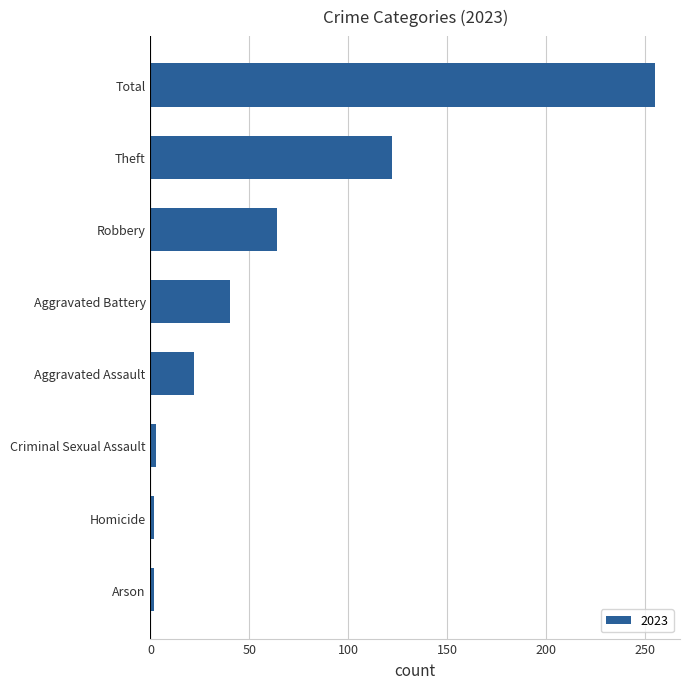

How many categories are shown in the chart?

8